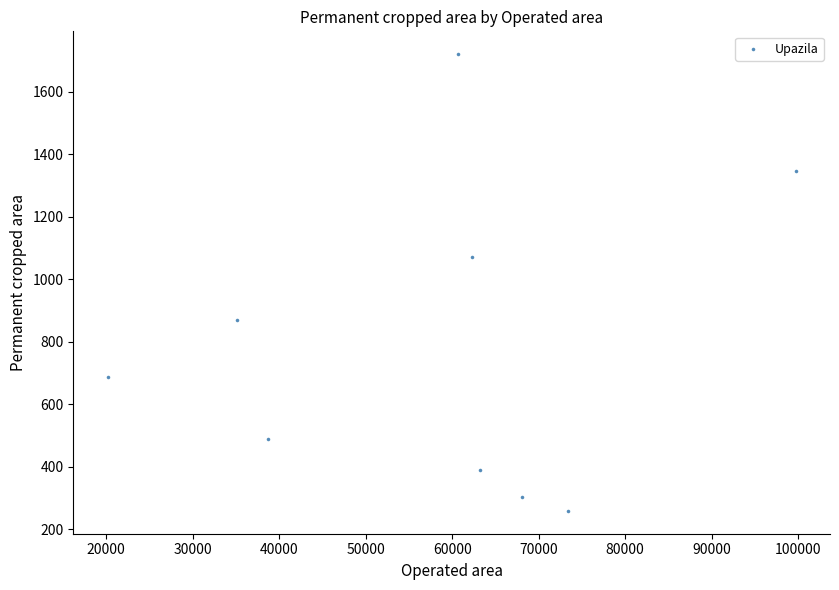

What is the range of Y values (max minus min)?

1461